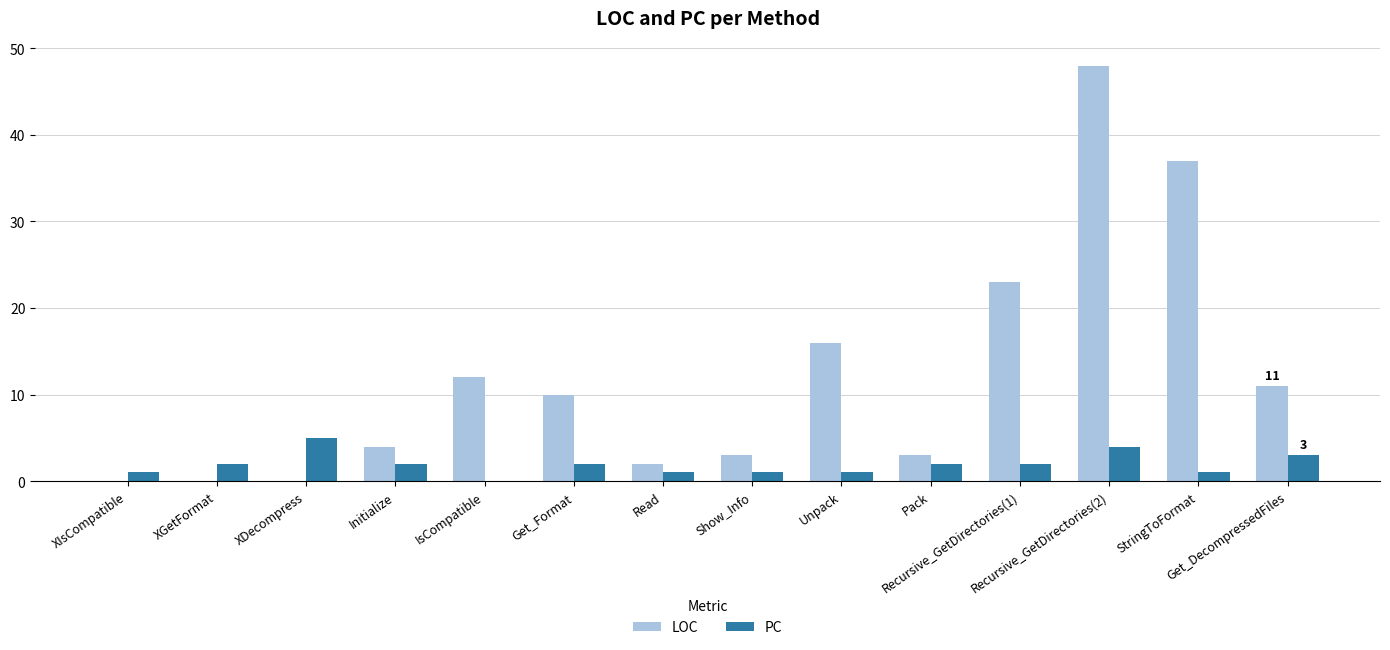

Which category has the highest value in the PC series?

XDecompress